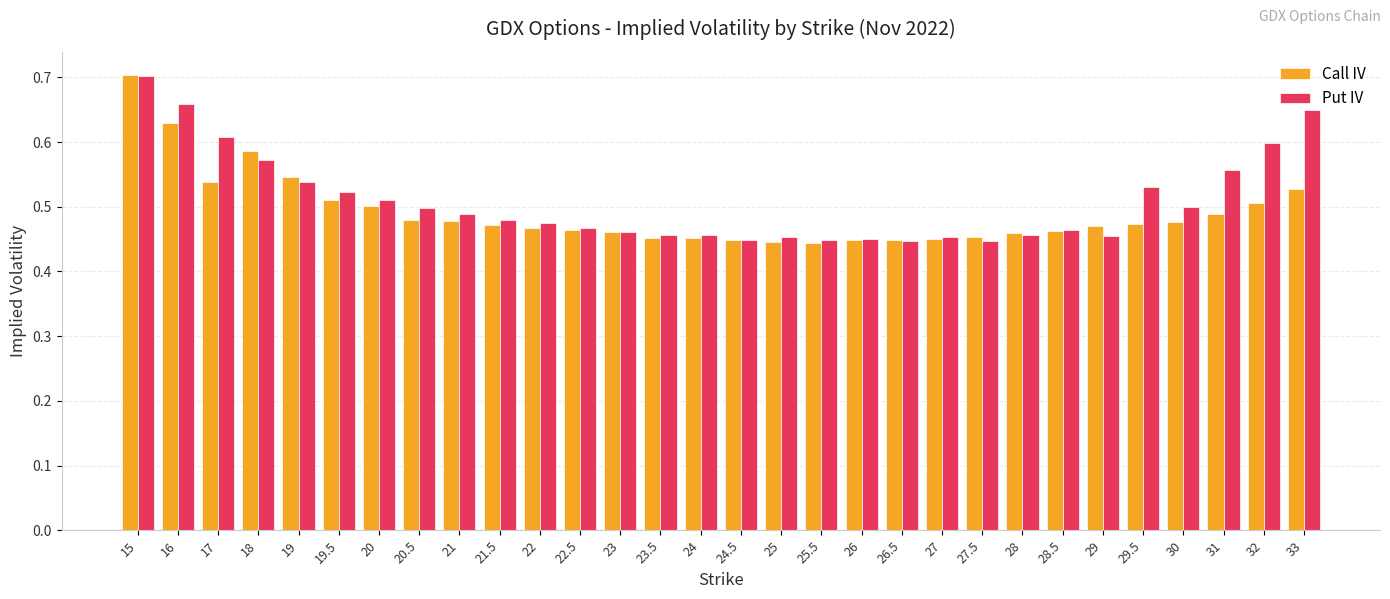

Is the value of Call IV at 27.5 greater than the value of Put IV at 20?

No